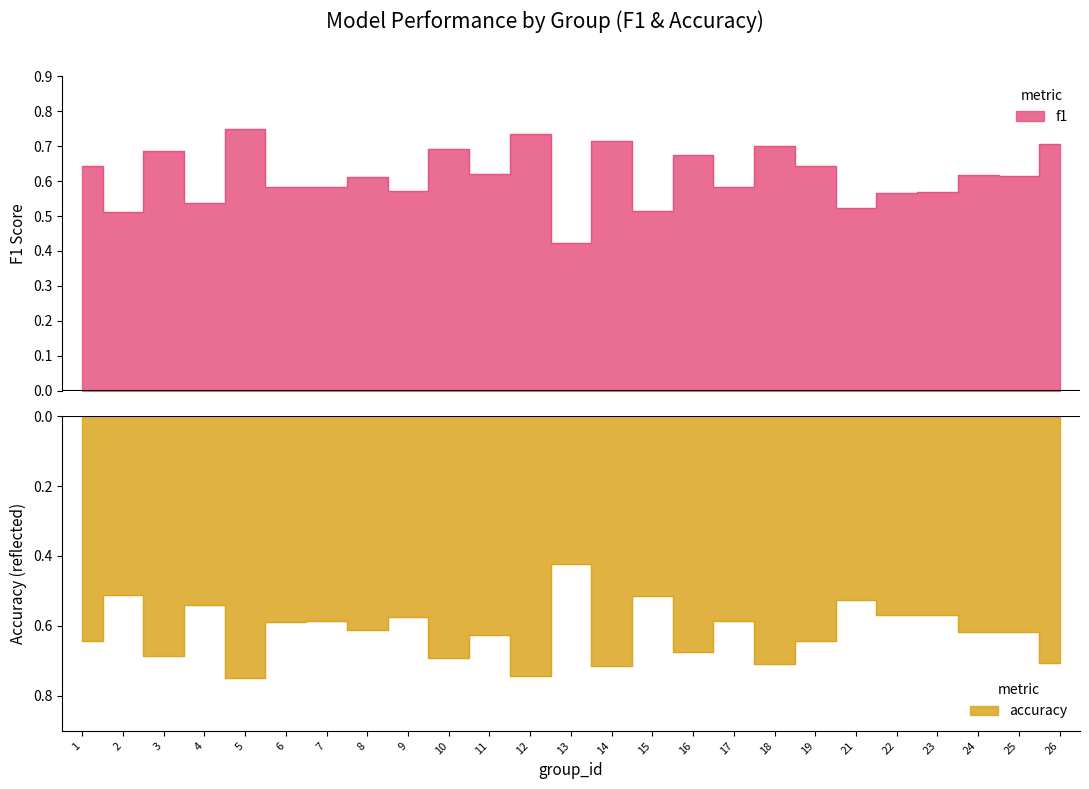

True or false: f1 and accuracy cross at least once.

False